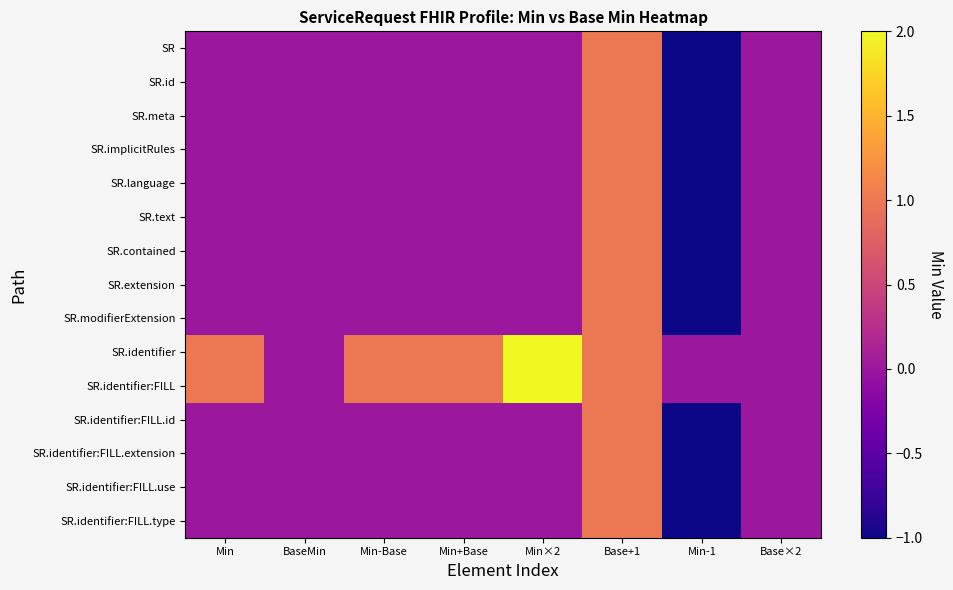

What is the total value across all series at Base+1?

15